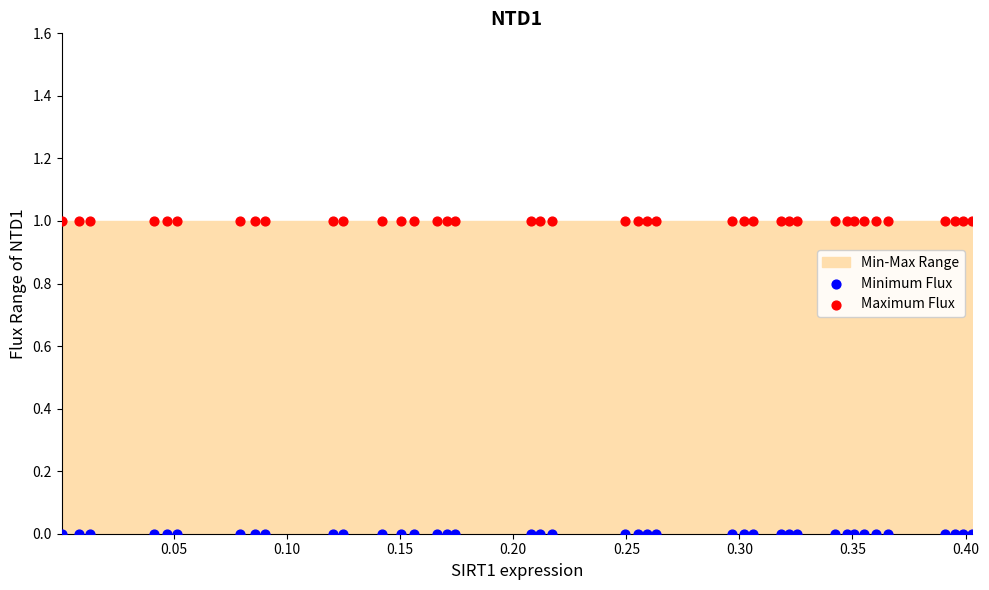

Which series reaches the maximum Y coordinate?

Maximum Flux